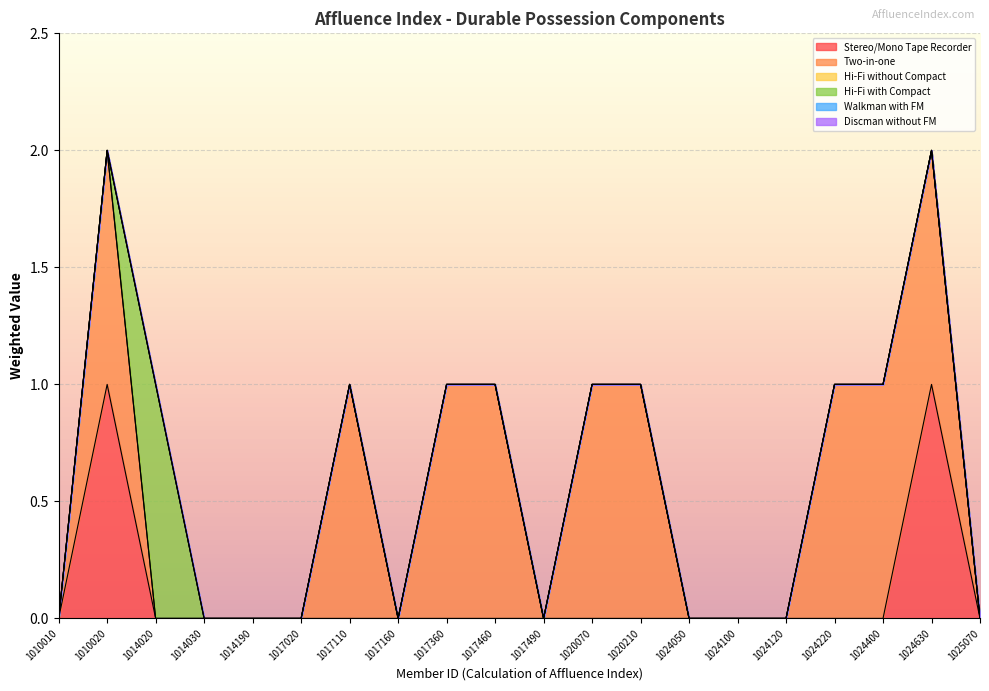

True or false: Hi-Fi System without Compact and Walkman with FM cross at least once.

False